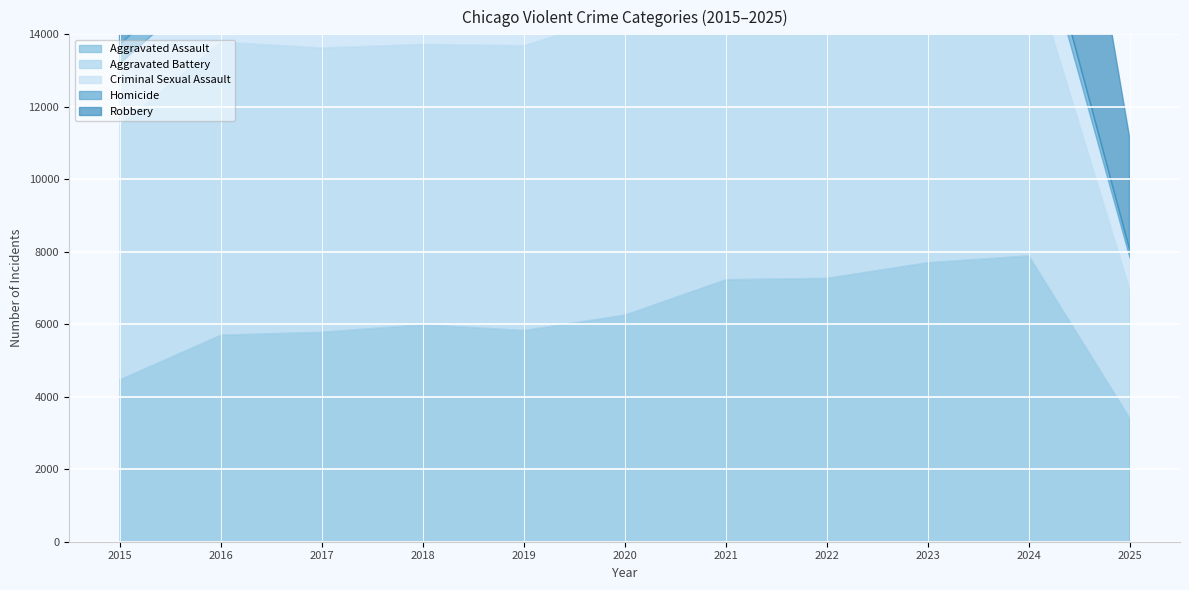

The value of Robbery at 2025 is 3117. True or false?

True